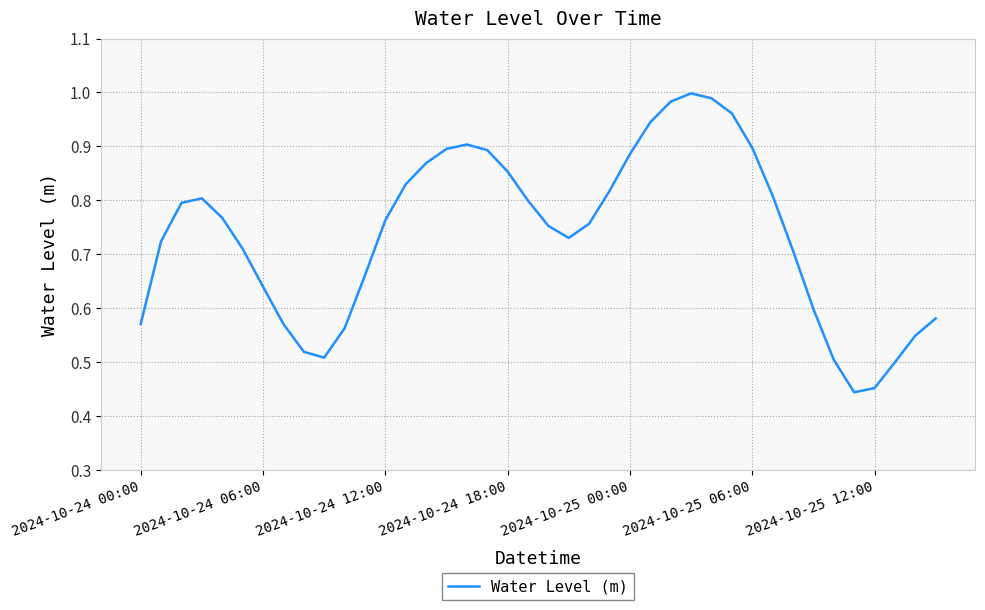

How many lines are shown in the chart?

1